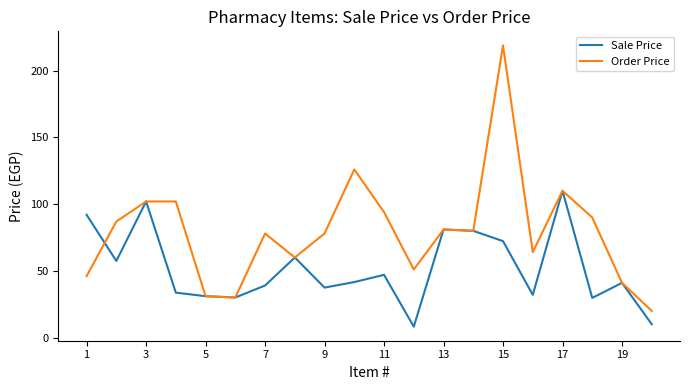

What is the smallest value displayed?

8.2